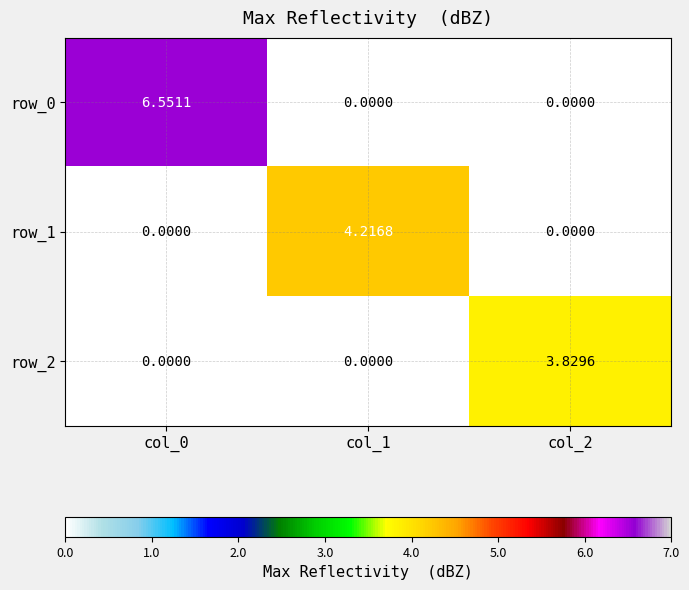

Count the number of categories in the chart.

3